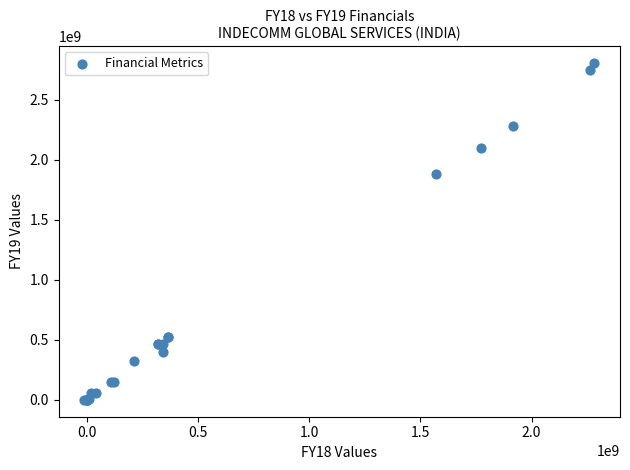

What Y value in the scatter plot is closest to 1402146637?

1878040075